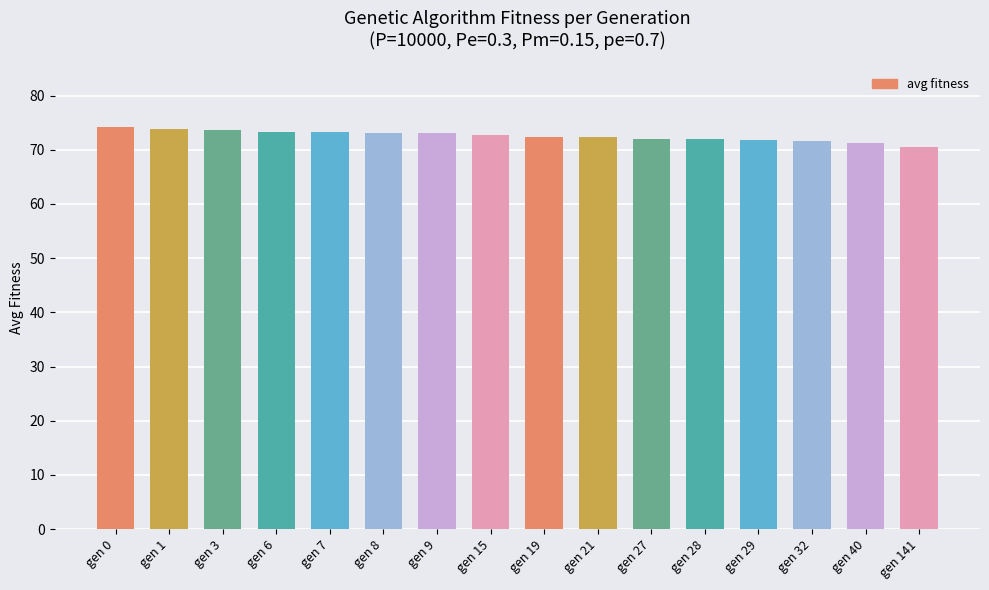

True or false: the data shows 71.7 at gen 32.

True